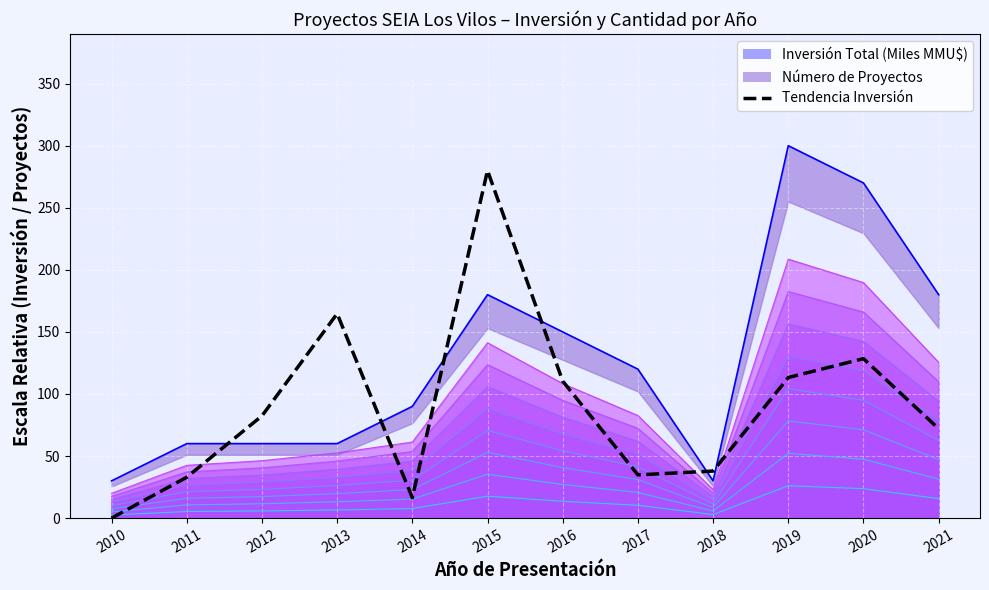

At which label does the data first exceed 82?

2012